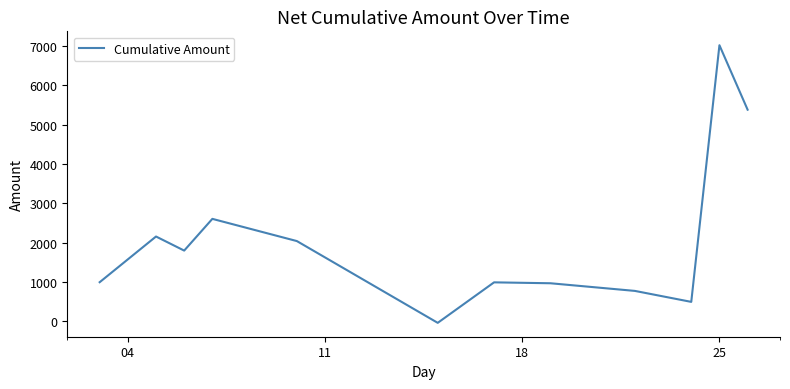

What is the greatest value displayed?

7021.3